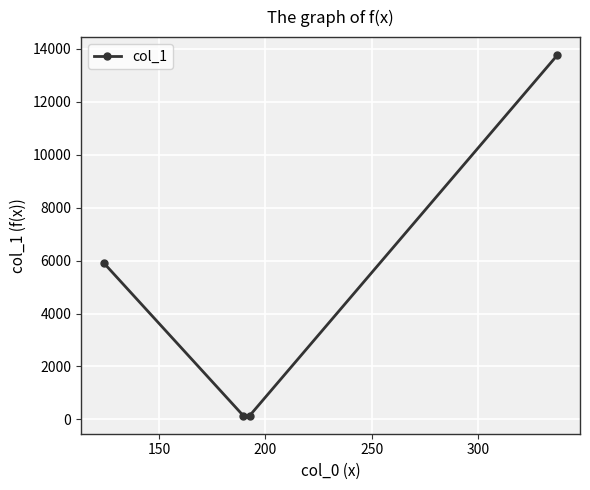

What is the difference between the maximum and second lowest values?

13619.4